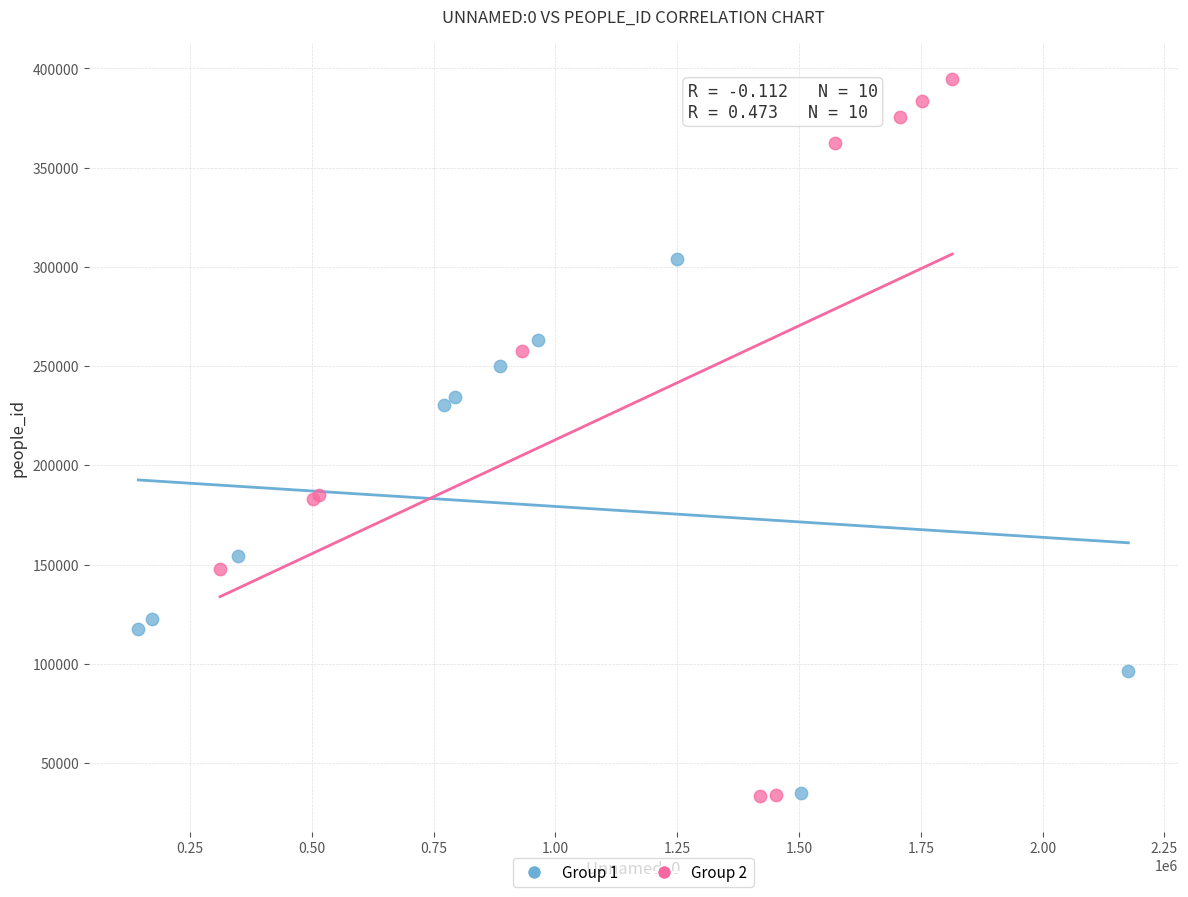

Which series contains the highest Y value?

Group 2